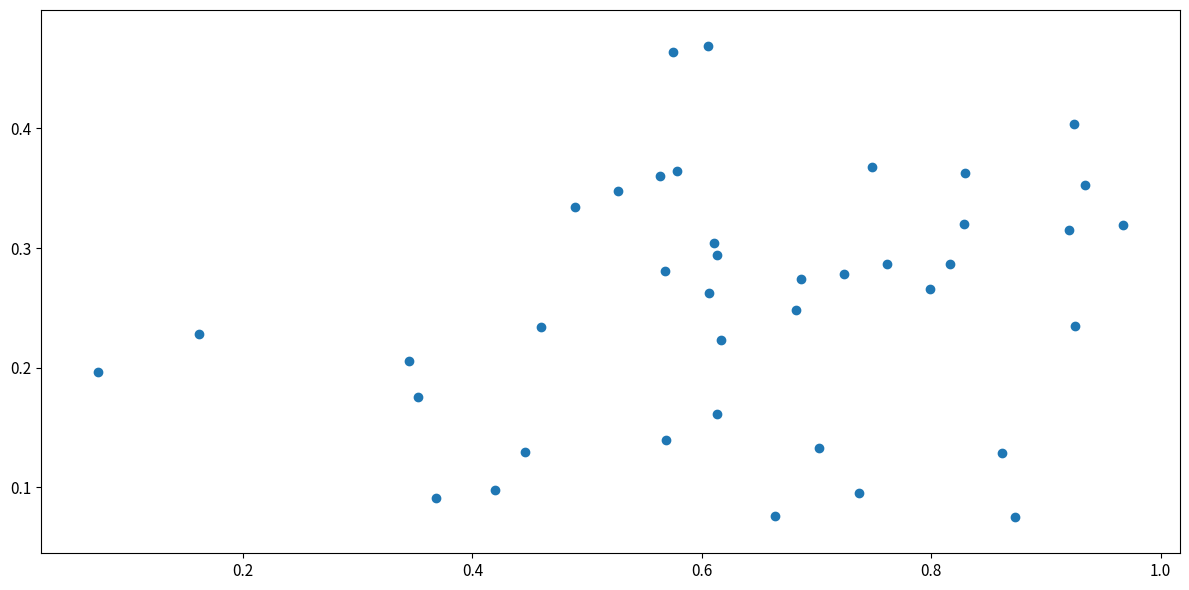

What is the range of X values (max minus min)?

0.9